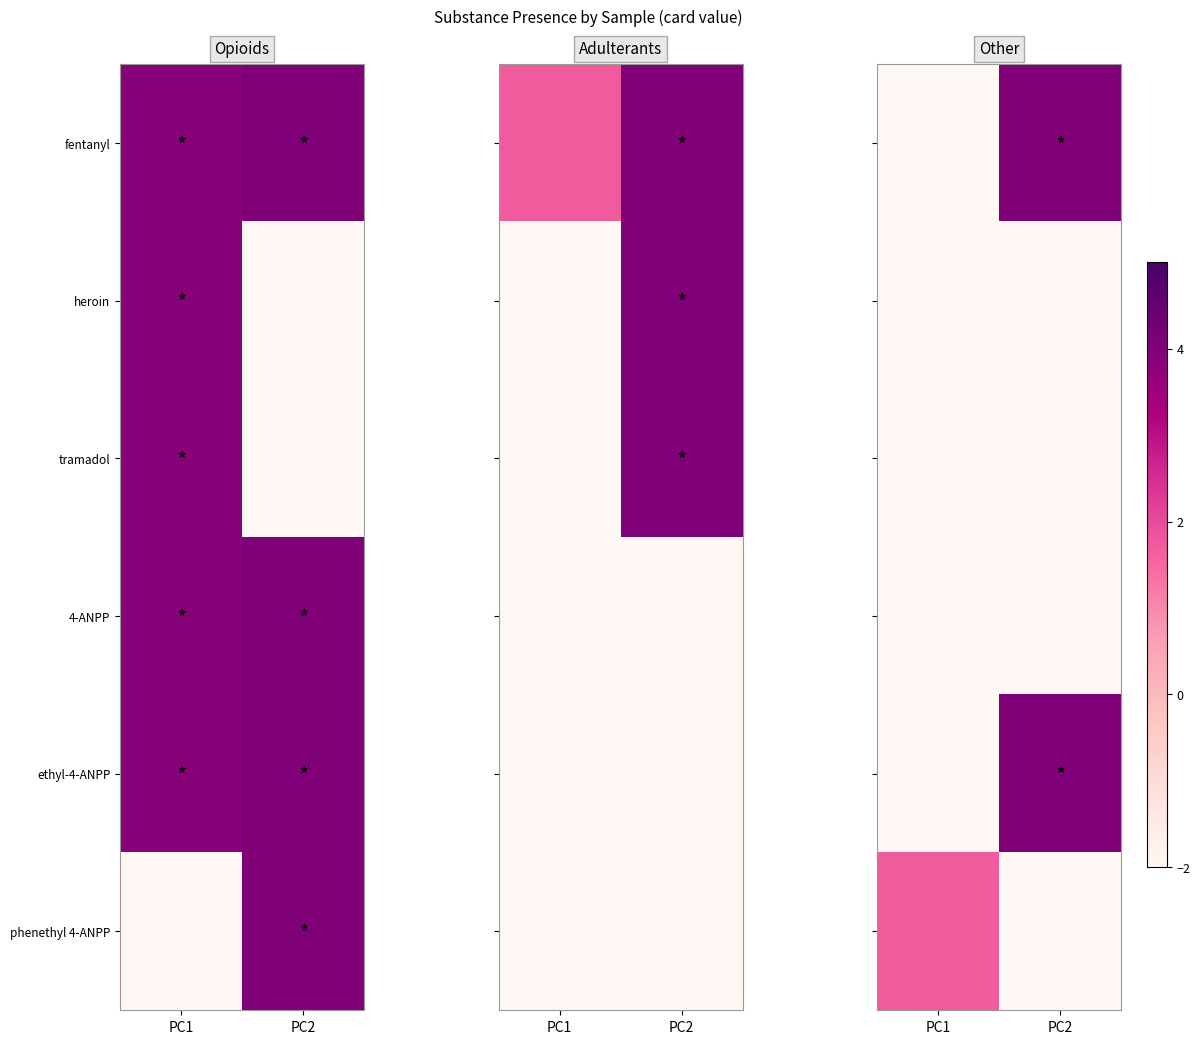

Where is ethyl-4-ANPP nearest to the value 1?

PC1